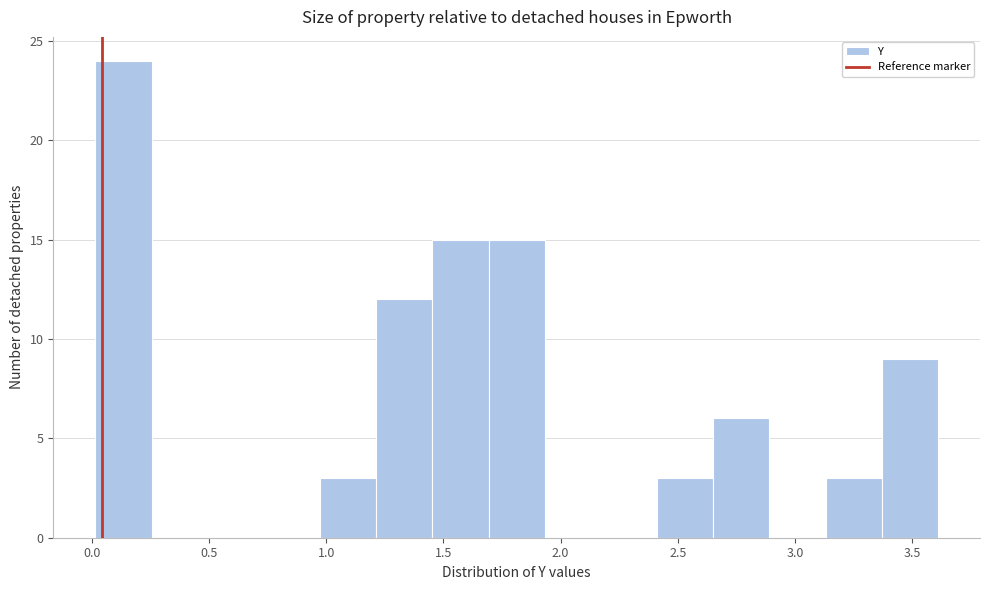

Over which range of the x-axis is the bar tallest?

0.00 to 0.25